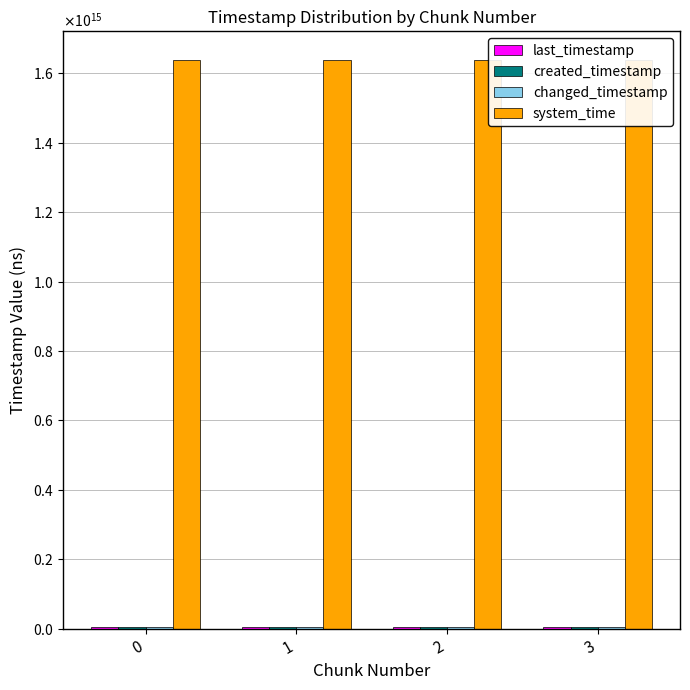

Count the number of data series in this chart.

4